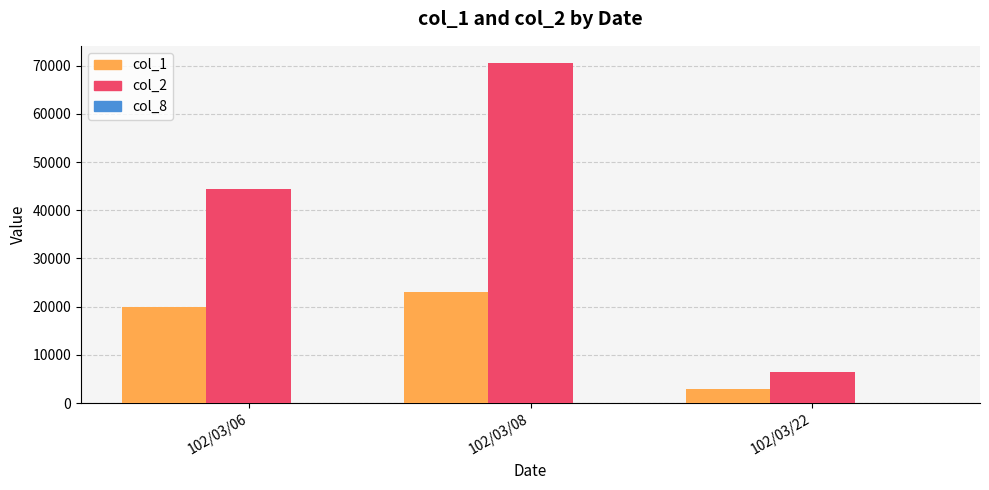

The col_2 series shows 69302 at 102/03/06. True or false?

False